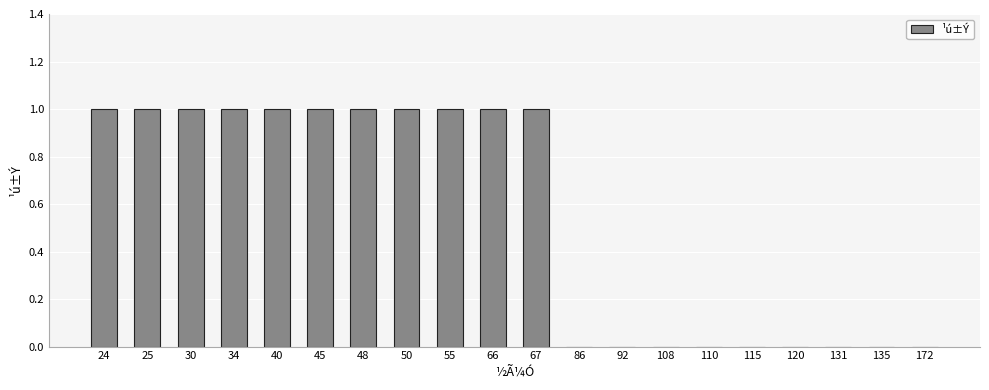

Read the value at 25.

1